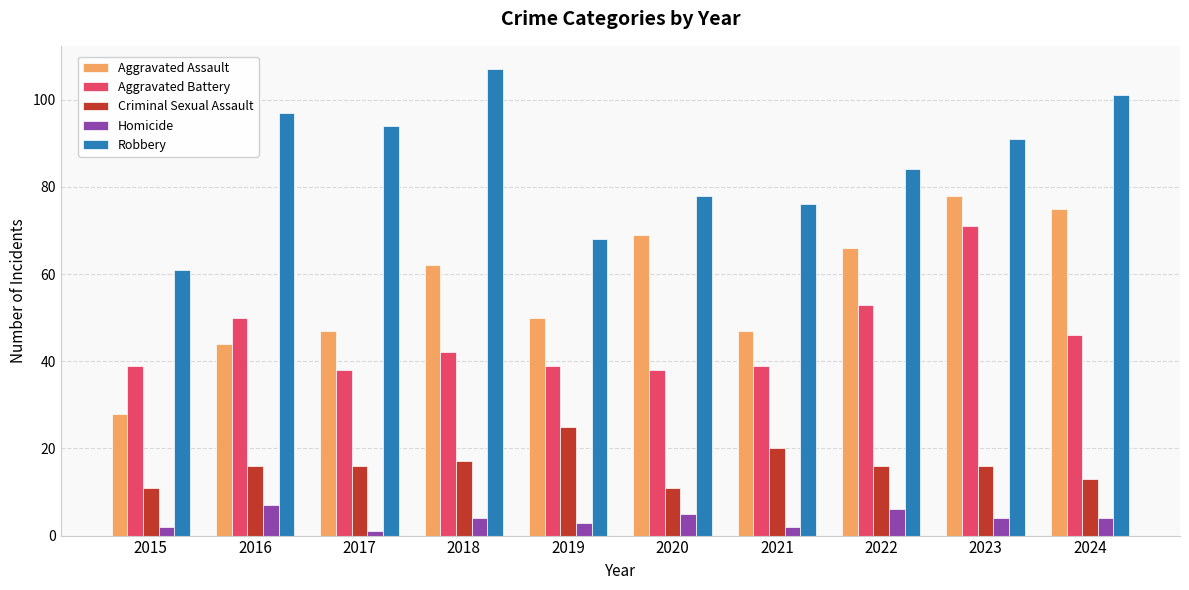

Reading left to right, list all the values displayed in this chart.

Aggravated Assault: 2015=28	2016=44	2017=47	2018=62	2019=50	2020=69	2021=47	2022=66	2023=78	2024=75
Aggravated Battery: 2015=39	2016=50	2017=38	2018=42	2019=39	2020=38	2021=39	2022=53	2023=71	2024=46
Criminal Sexual Assault: 2015=11	2016=16	2017=16	2018=17	2019=25	2020=11	2021=20	2022=16	2023=16	2024=13
Homicide: 2015=2	2016=7	2017=1	2018=4	2019=3	2020=5	2021=2	2022=6	2023=4	2024=4
Robbery: 2015=61	2016=97	2017=94	2018=107	2019=68	2020=78	2021=76	2022=84	2023=91	2024=101